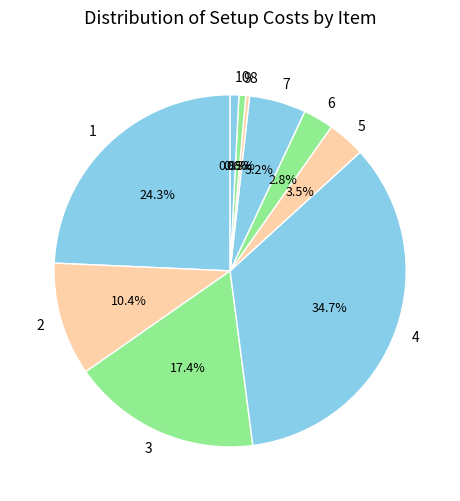

To the nearest percent, what is the difference between the largest and smallest slice percentages?

34%